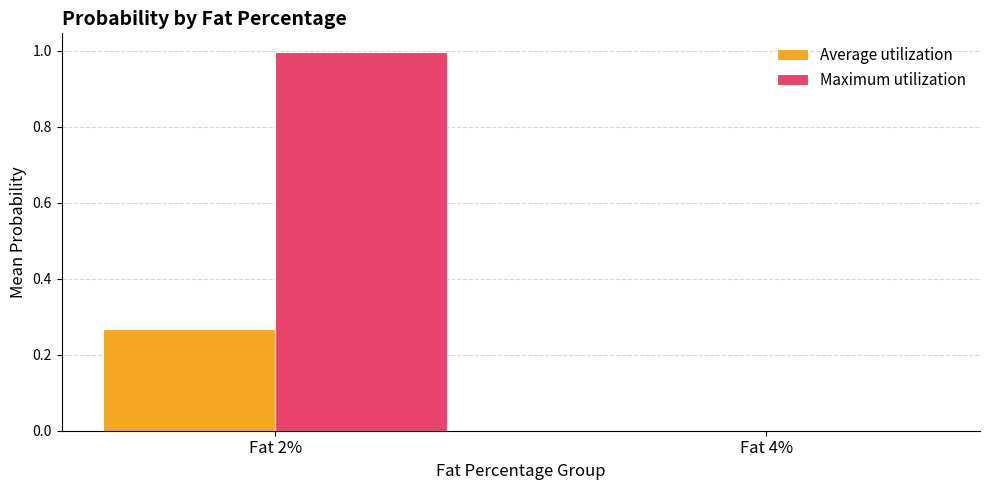

Where is Average utilization nearest to the value 0?

Fat 4%